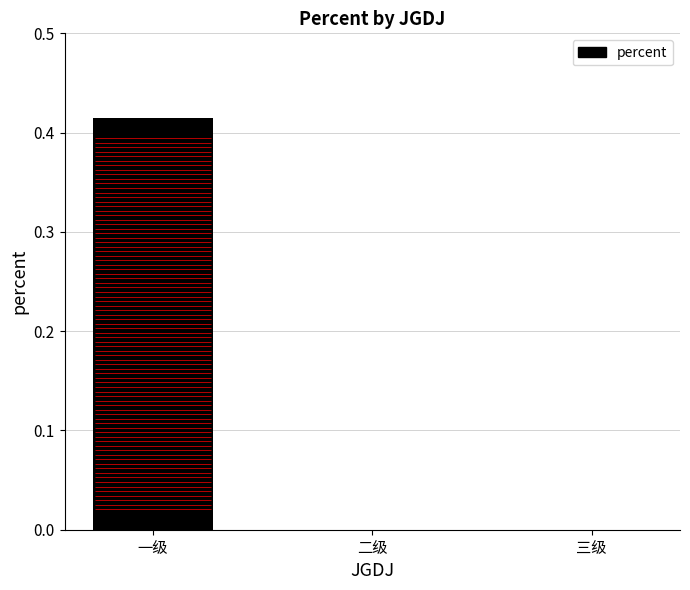

List the labels in order of value, smallest first.

二级, 三级, 一级